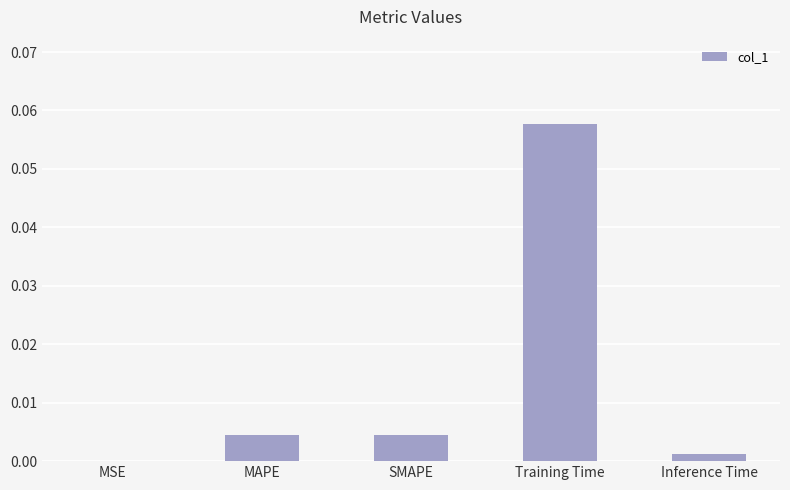

Which label corresponds to the largest value in the chart?

Training Time